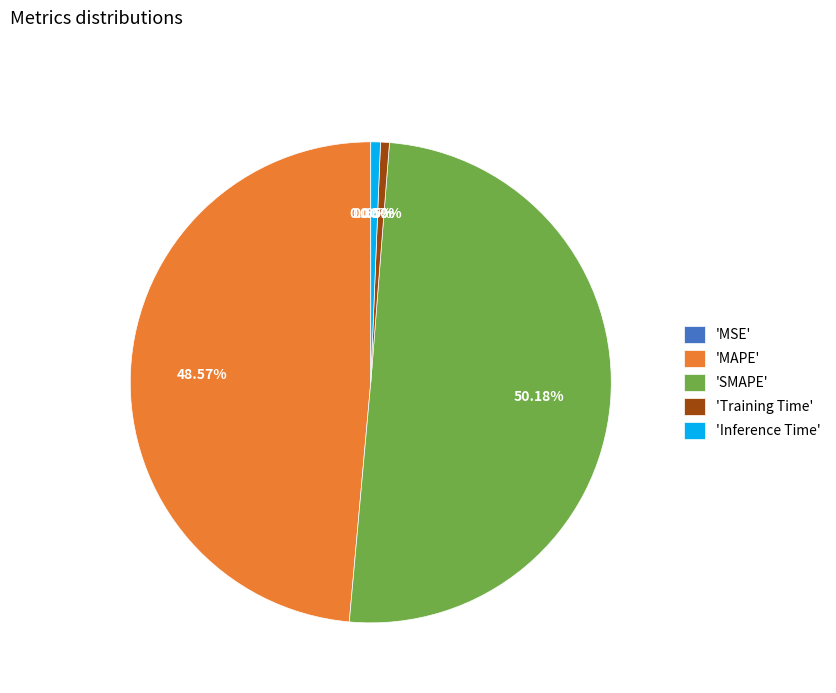

Which slice is the largest?

'SMAPE'